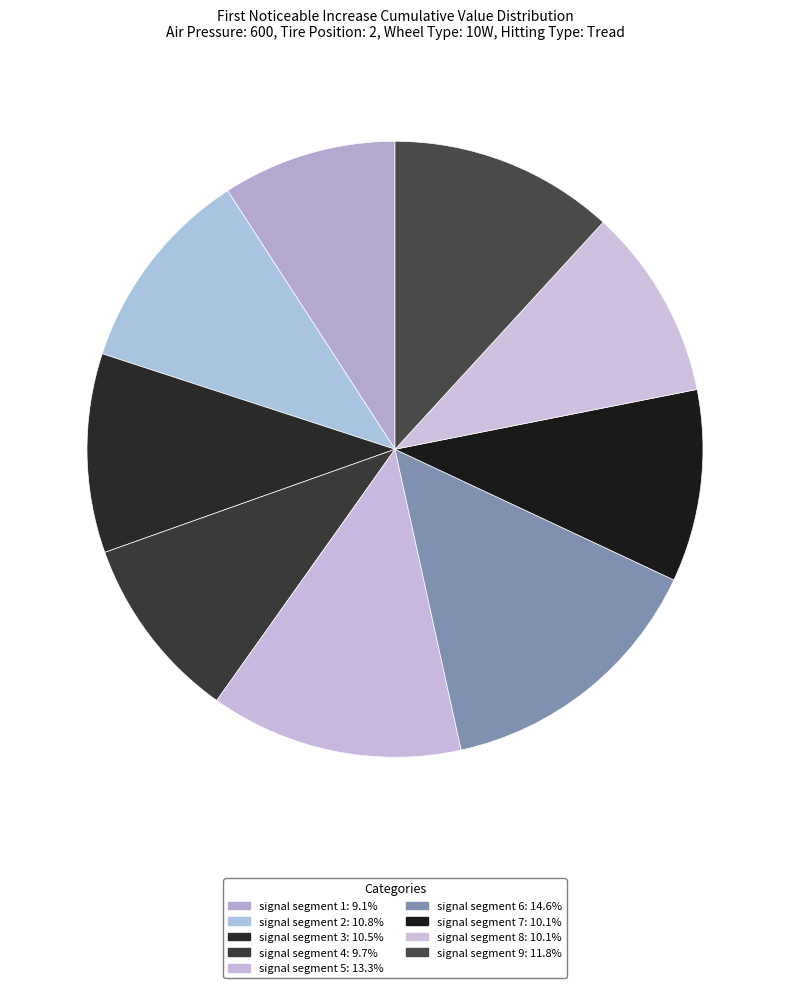

Count the number of slices in the pie.

9